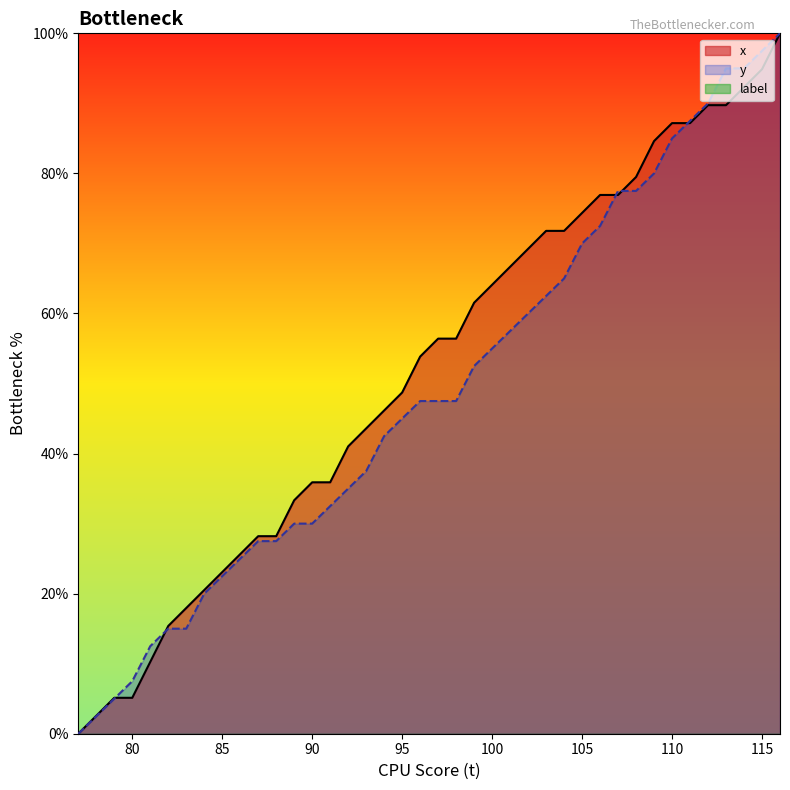

Where is x nearest to the value 50?

95